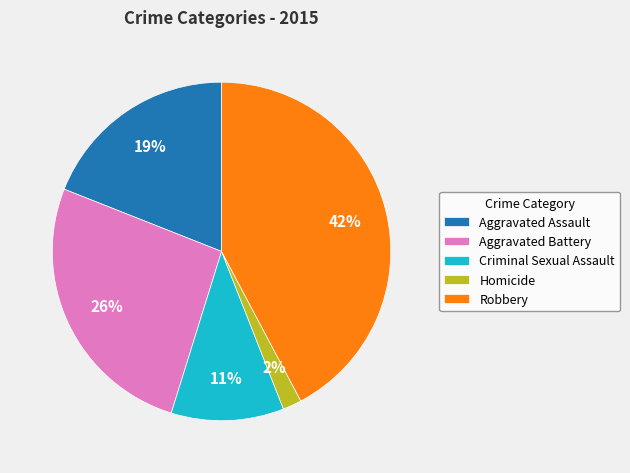

To the nearest percent, what portion does Criminal Sexual Assault represent?

11%